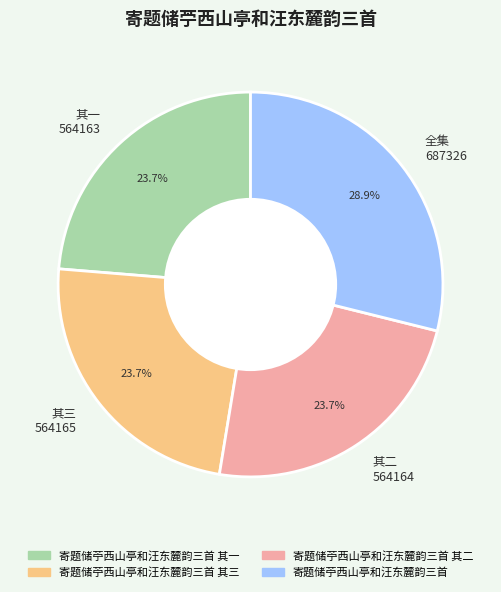

Does 其二 564164 represent more than half of the total?

No